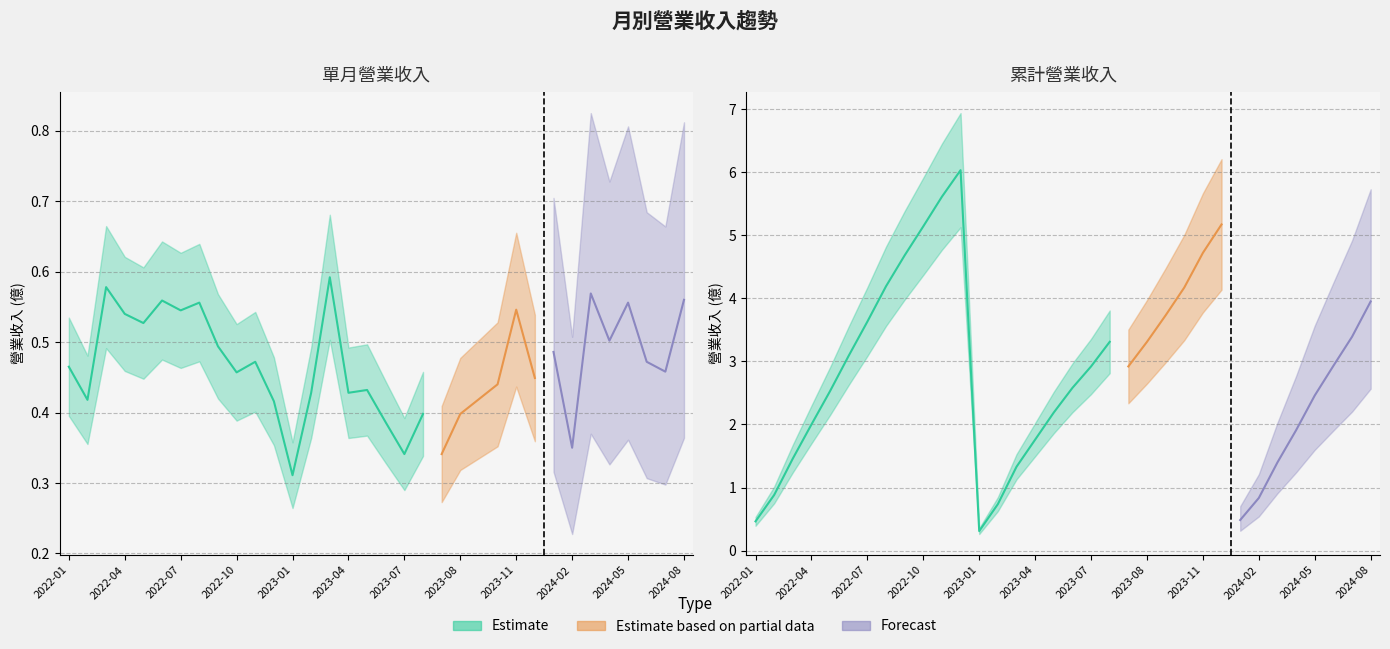

At which label does 單月營收(億) reach its minimum?

2023-01